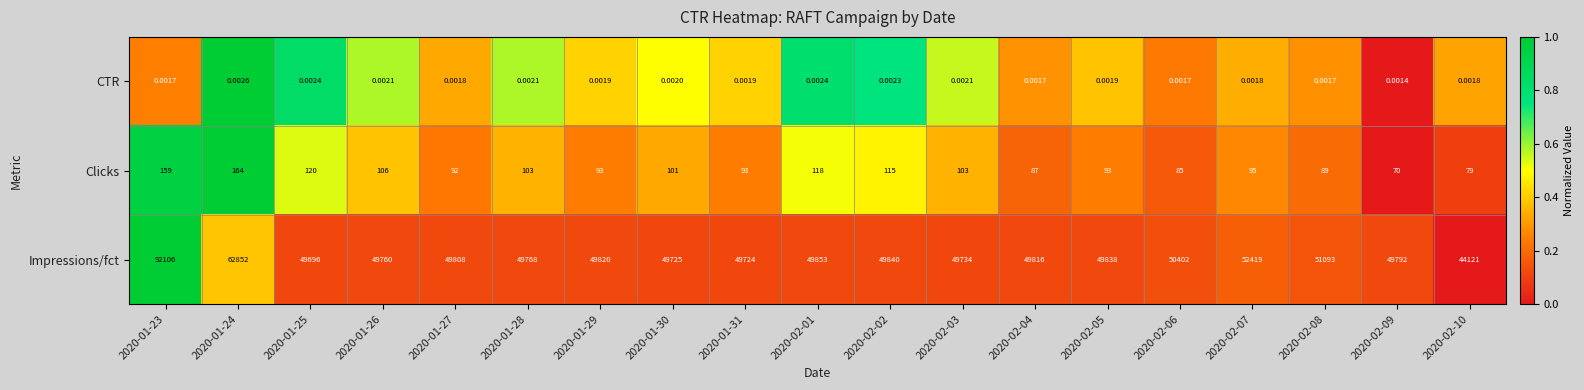

Which label corresponds to the smallest value in the chart?

2020-02-09